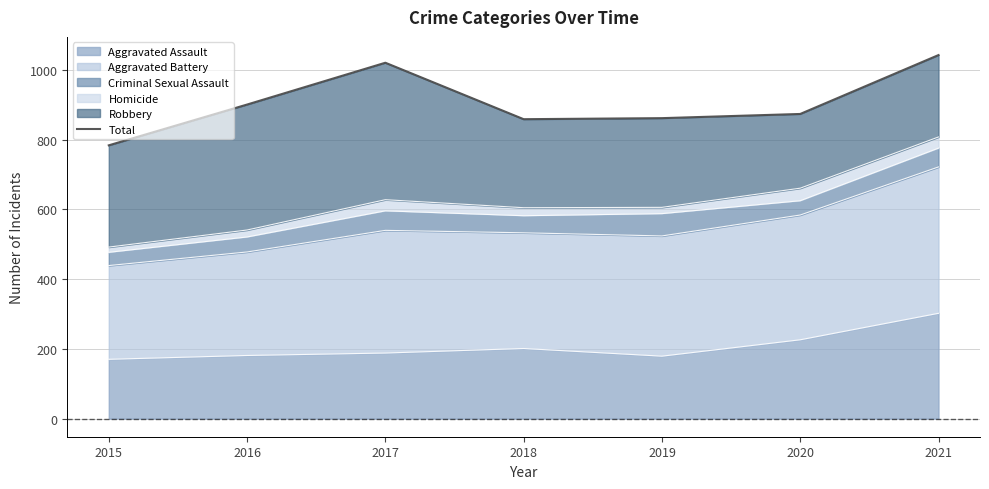

Reading left to right, what are all the values shown in this chart?

2015=784	2016=901	2017=1021	2018=859	2019=862	2020=874	2021=1043